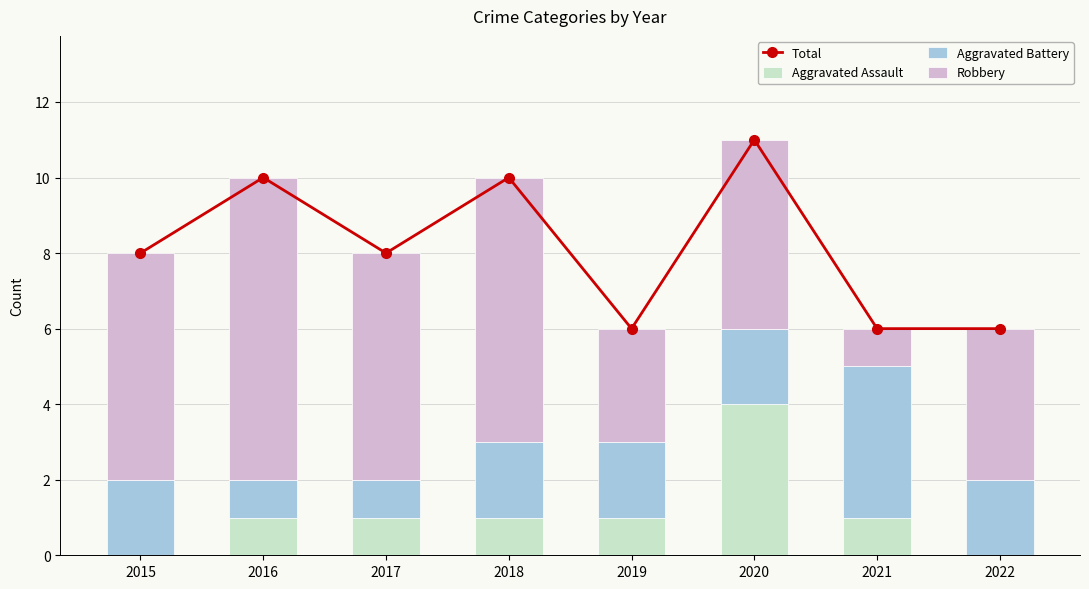

What is the difference between the highest and lowest values at 2017?

7